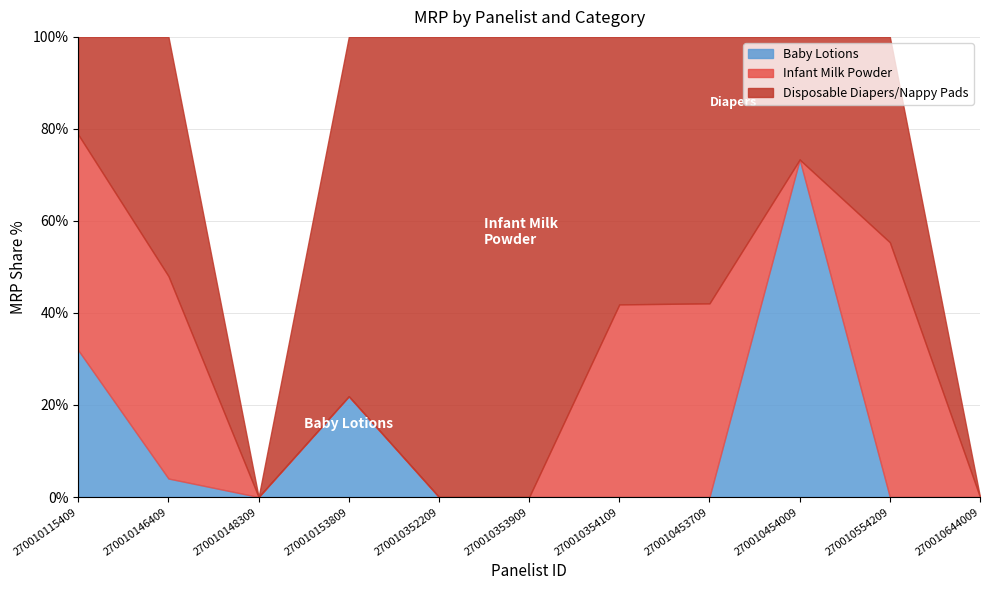

The Infant Milk Powder series shows -335 at 270010354109. True or false?

False